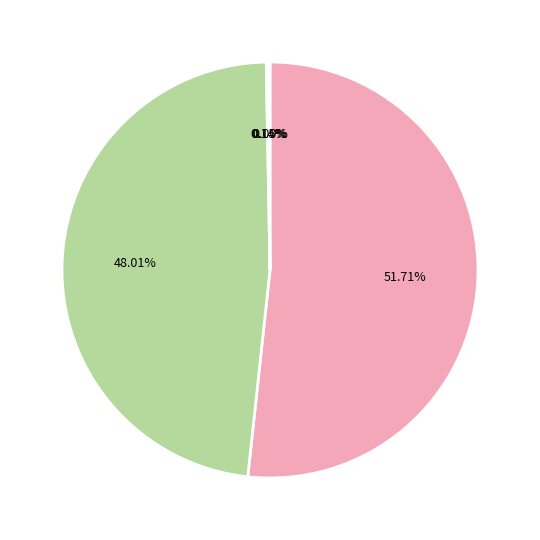

Does any single category account for the majority?

Yes